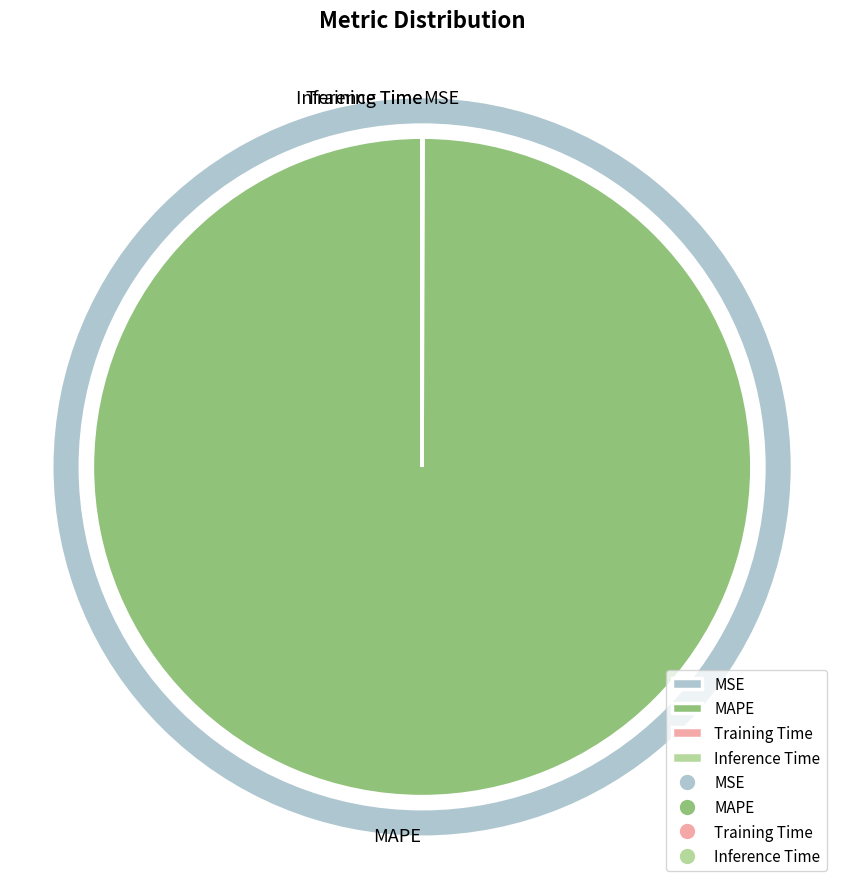

Which category accounts for the majority?

MAPE